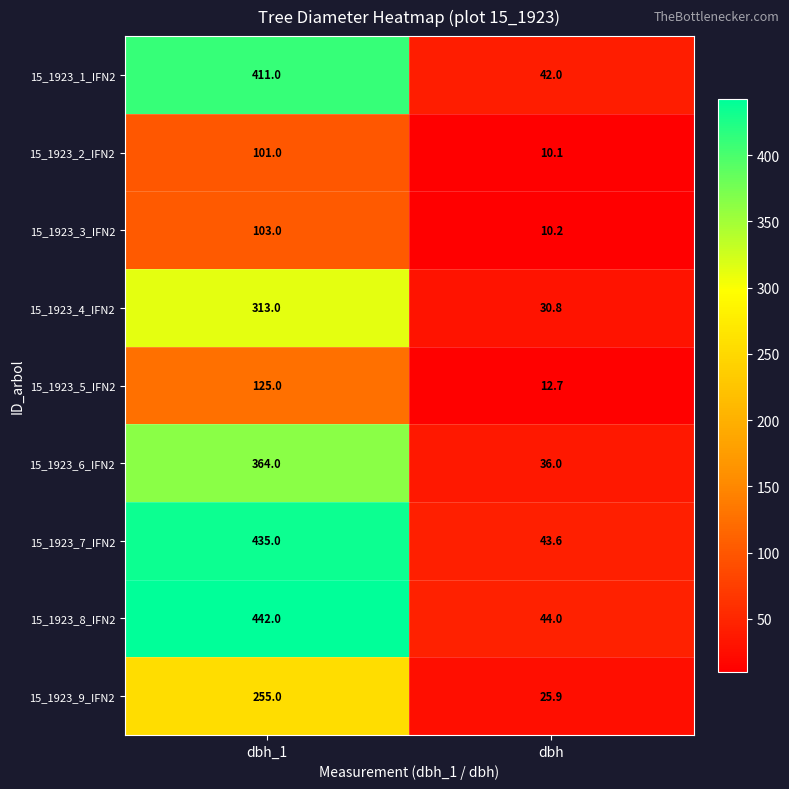

What is the difference between the maximum and minimum values in the 15_1923_7_IFN2 series?

391.4